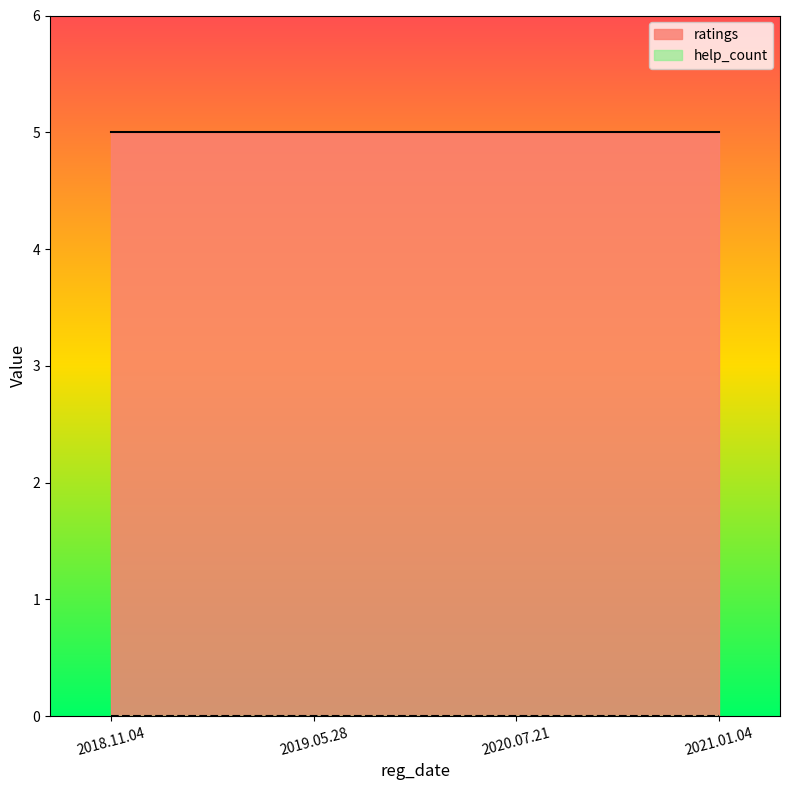

How many lines are shown in the chart?

2